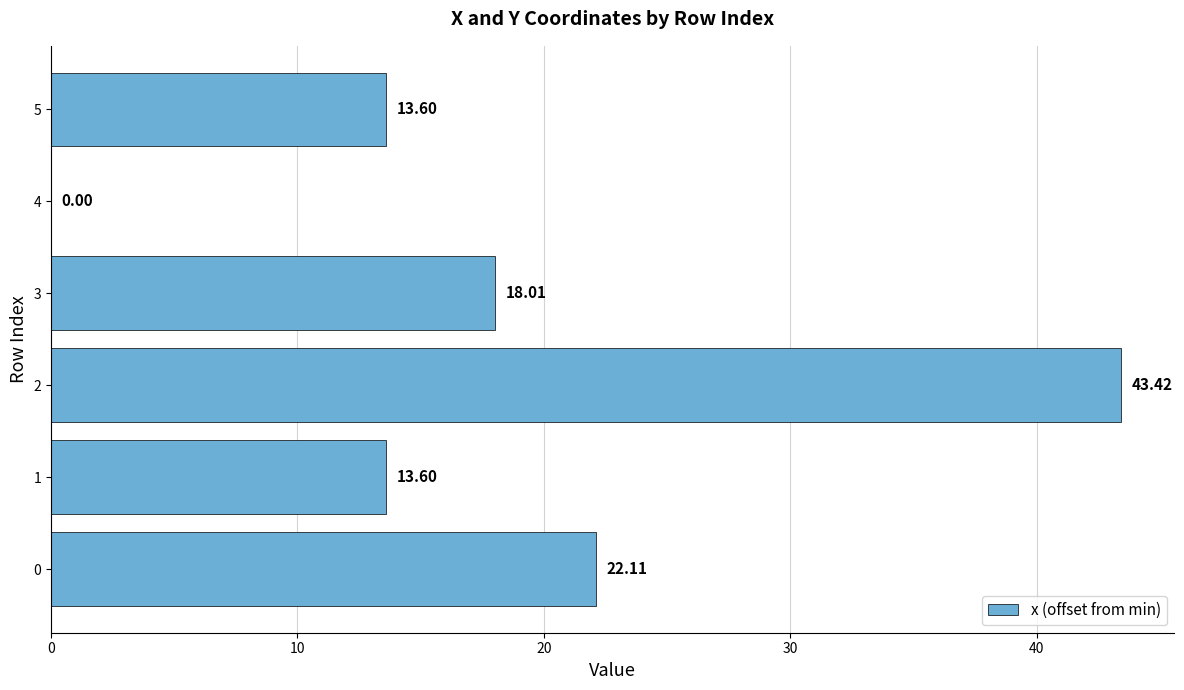

Between 3 and 5, which is larger?

3